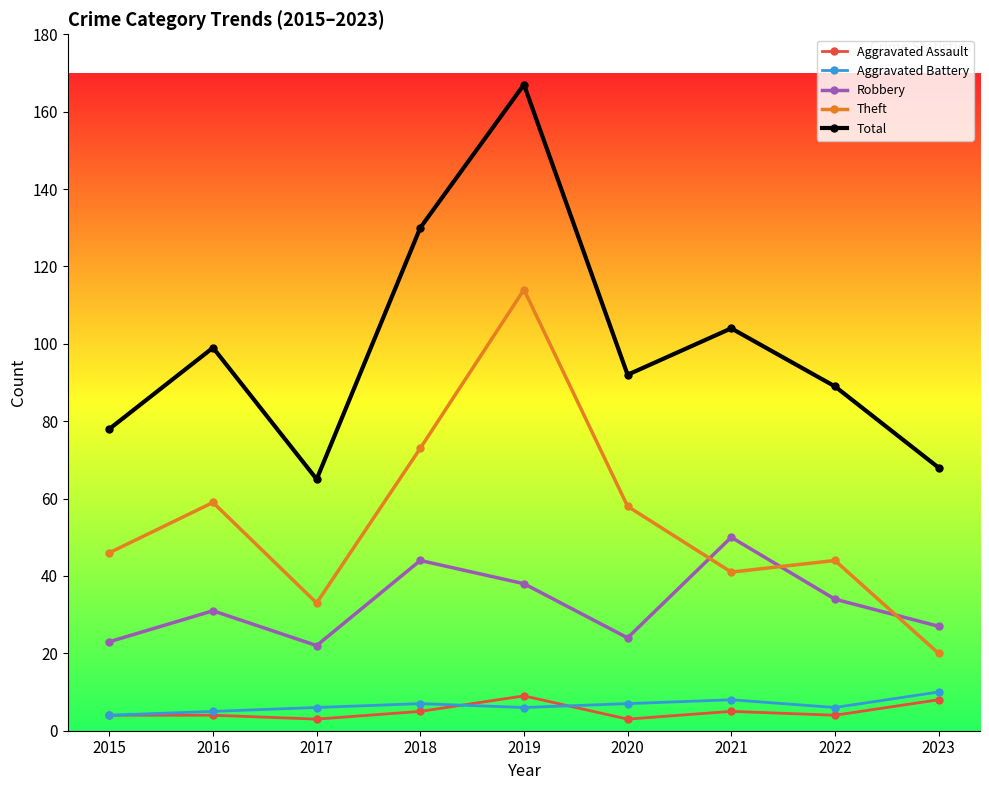

Reading right to left, what are all the values shown in this chart?

Aggravated Assault: 8	4	5	3	9	5	3	4	4
Aggravated Battery: 10	6	8	7	6	7	6	5	4
Robbery: 27	34	50	24	38	44	22	31	23
Theft: 20	44	41	58	114	73	33	59	46
Total: 68	89	104	92	167	130	65	99	78